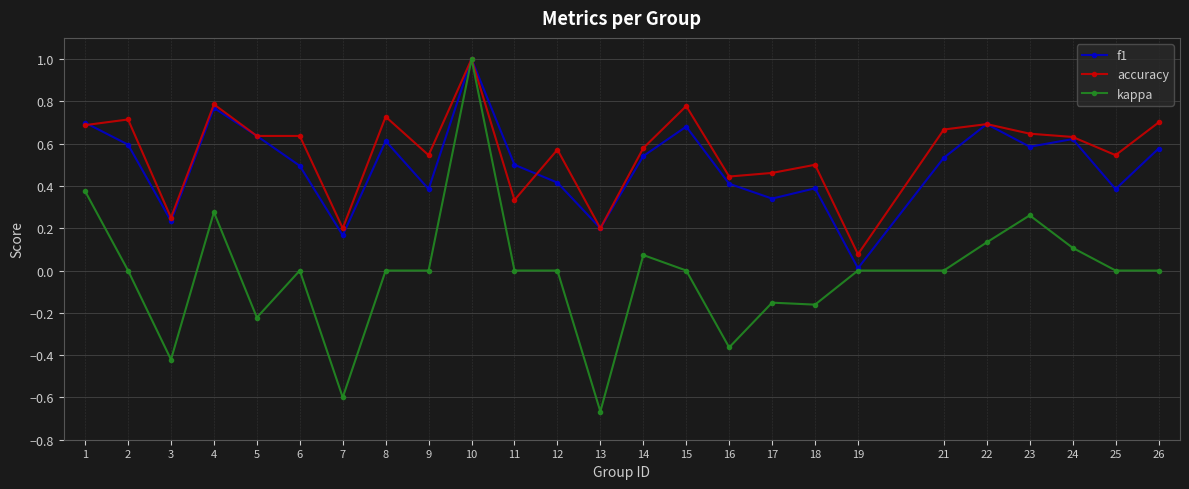

What is the total value across all series at 2?

1.3